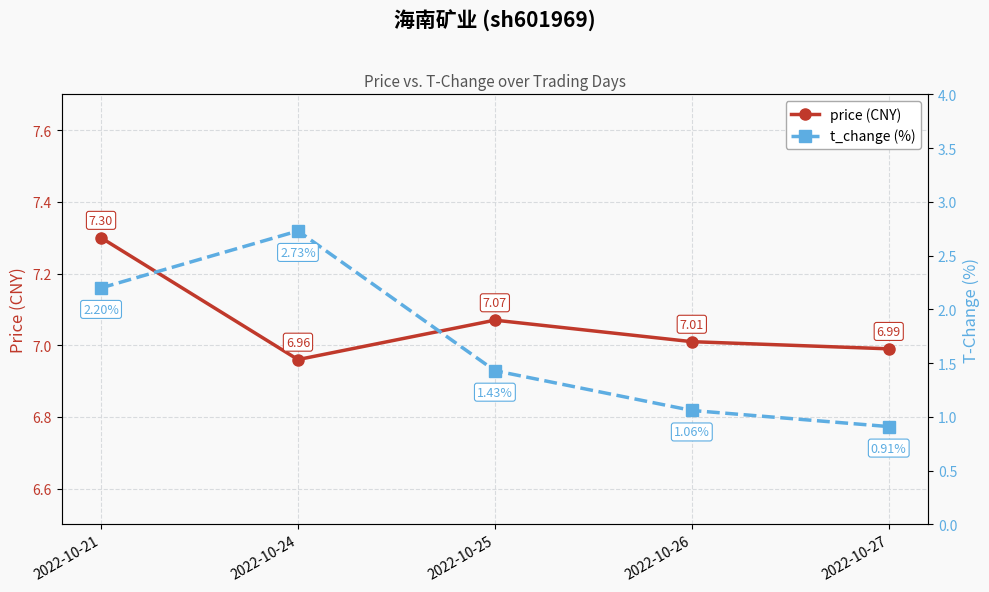

At which category is the sum across all series the highest?

2022-10-24